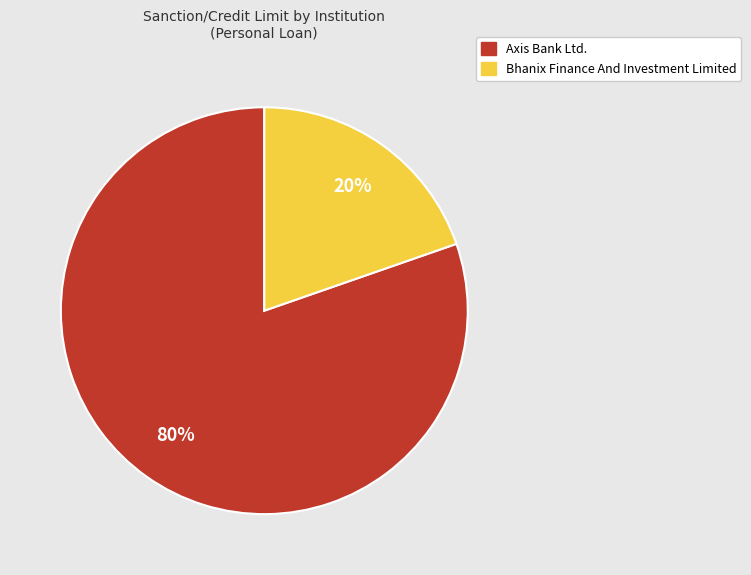

To the nearest percent, what is the average slice percentage?

50%